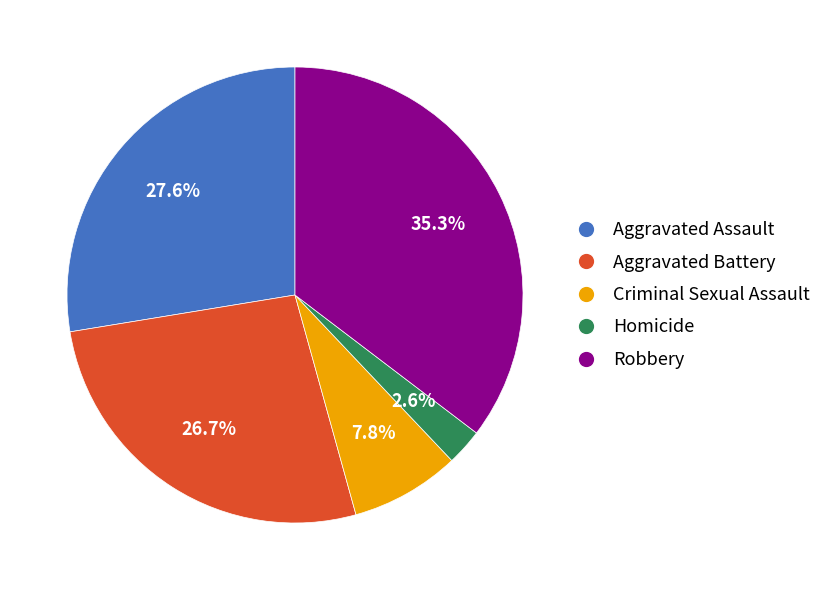

Does any single category account for the majority?

No